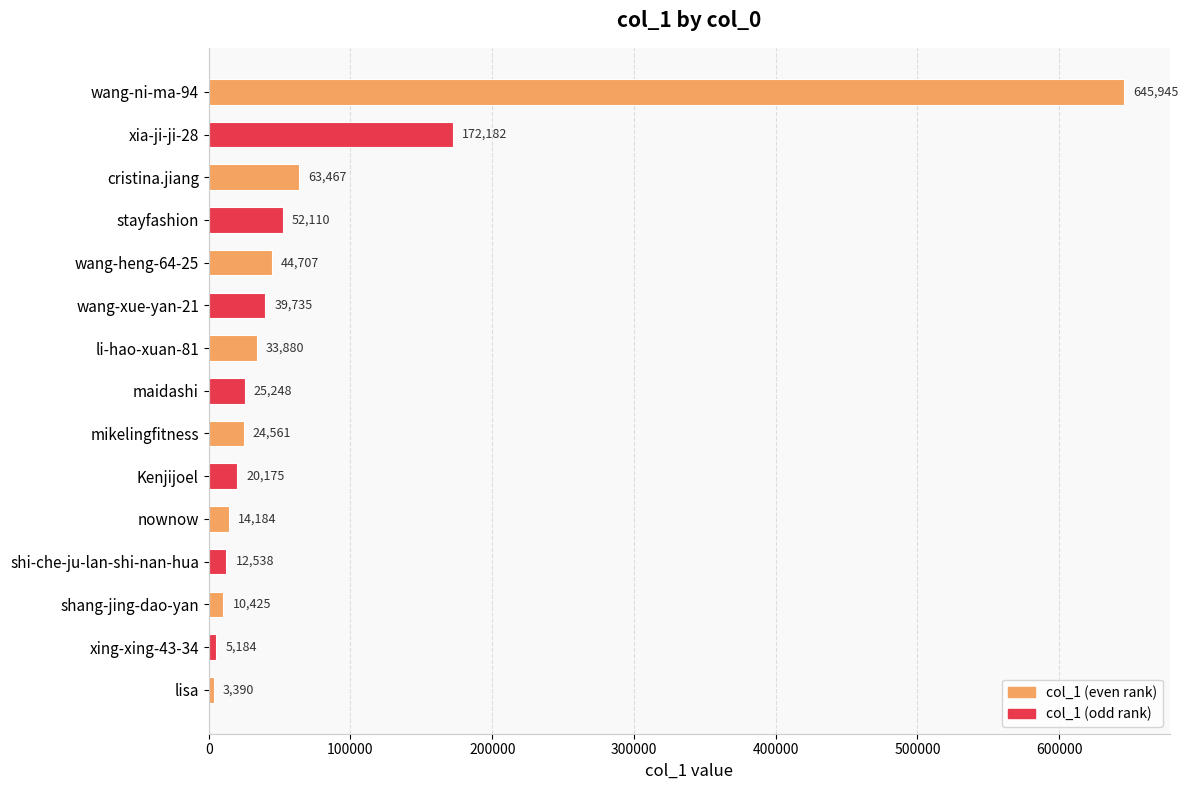

What value does the data have at wang-heng-64-25, to the nearest 10?

44710